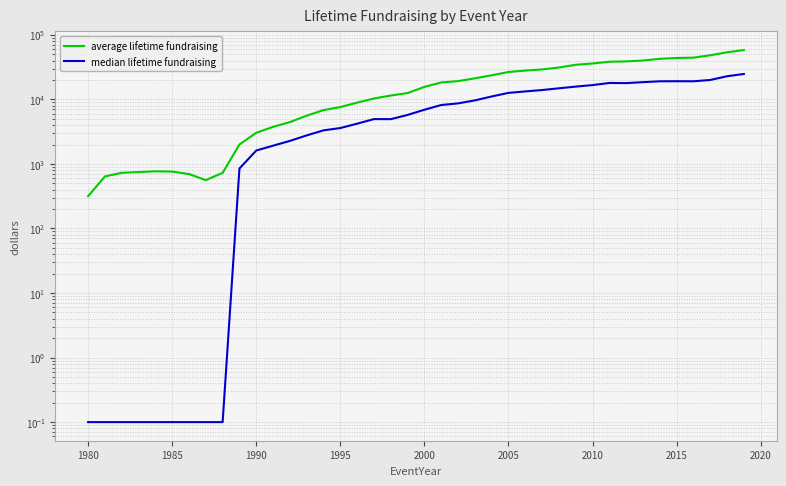

True or false: average lifetime fundraising and median lifetime fundraising cross at least once.

False